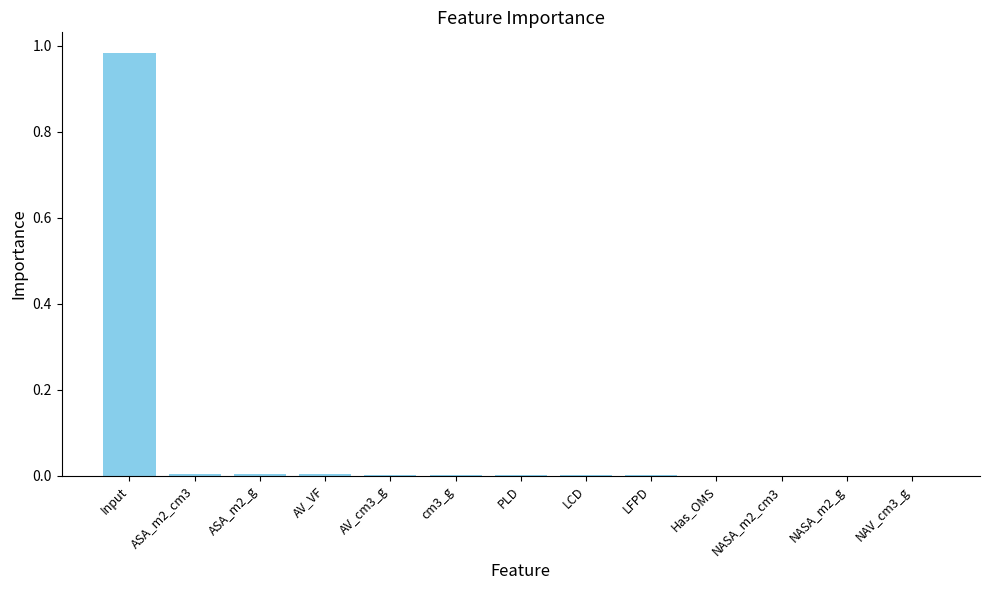

The chart shows a value of 0.0 at AV_cm3_g. True or false?

True